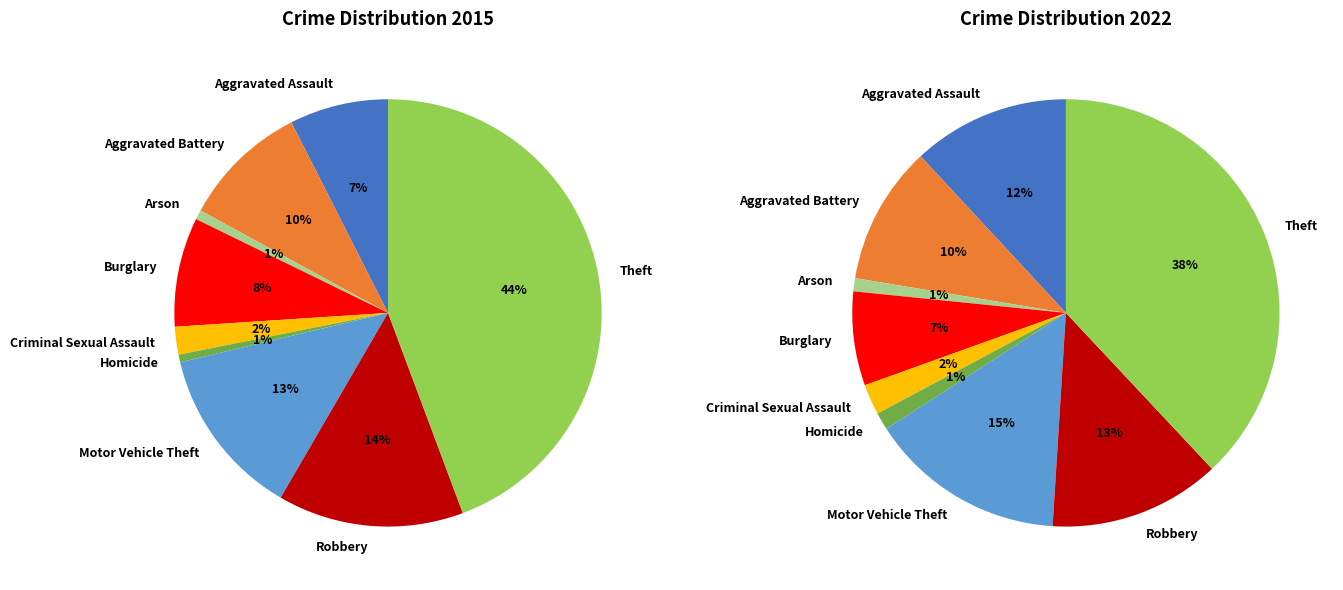

What is the smallest slice in the pie chart?

Homicide